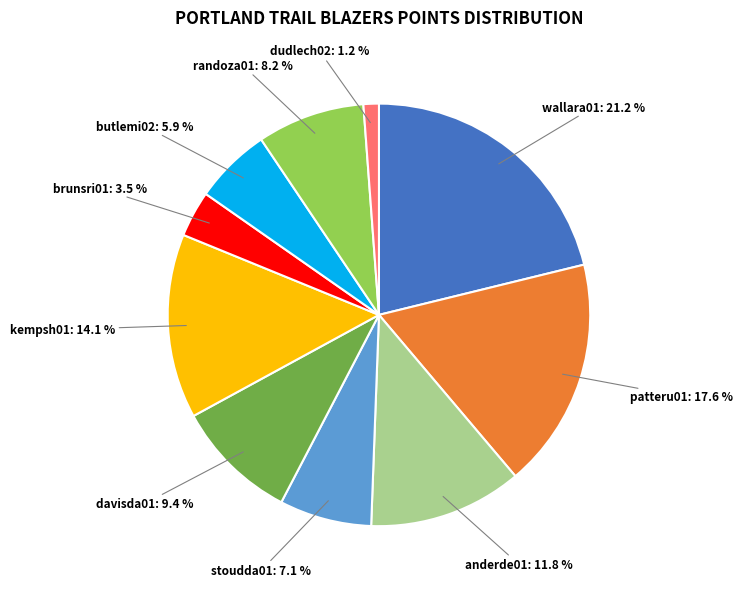

What is the smallest slice in the pie chart?

dudlech02